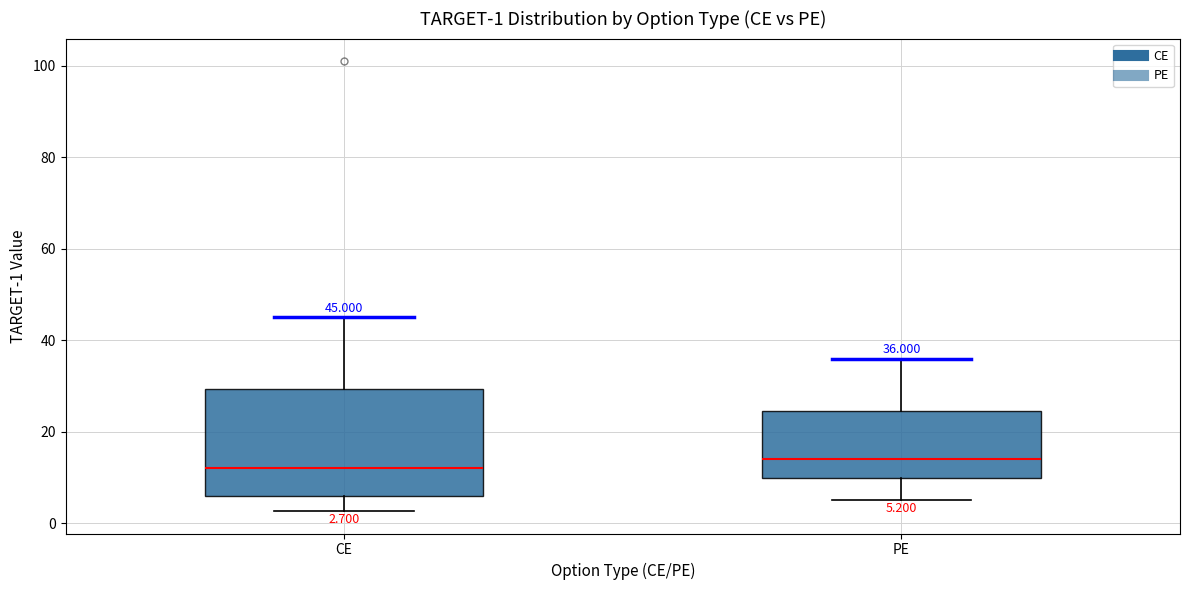

Which box has the highest median line?

PE